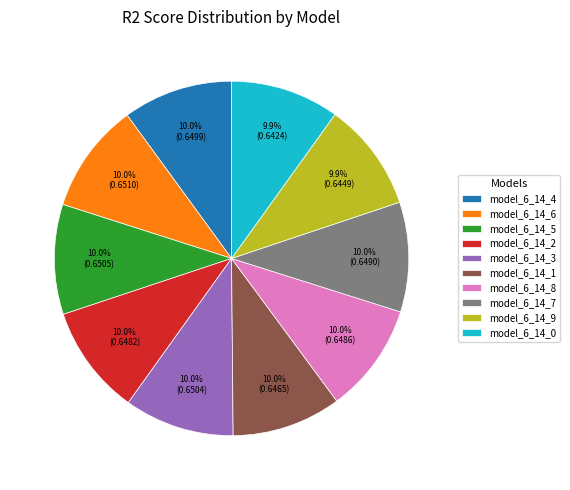

To the nearest percent, what is the average slice percentage?

10%